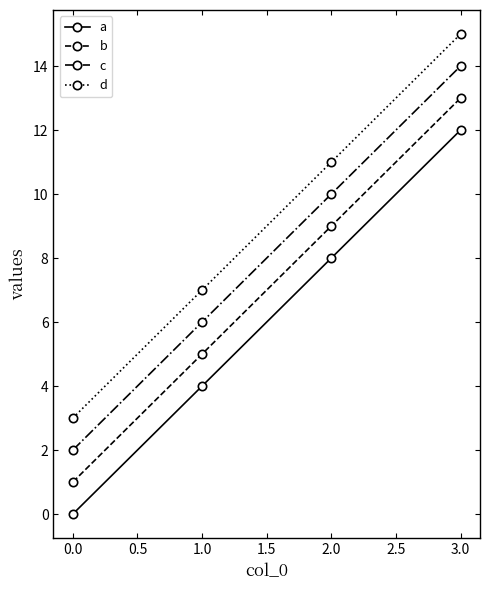

Is it true that d equals 11 at 2.0?

True